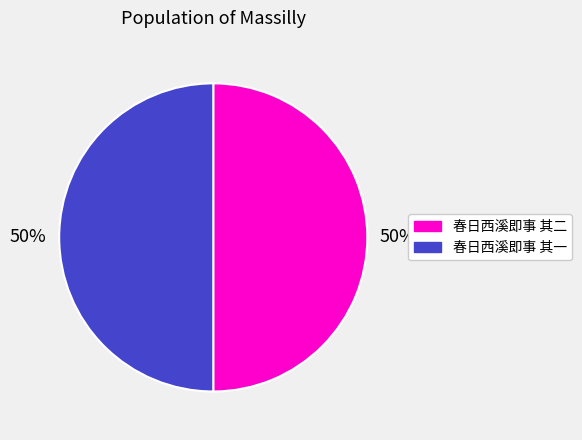

To the nearest percent, what percentage of the pie is 春日西溪即事 其一?

50%